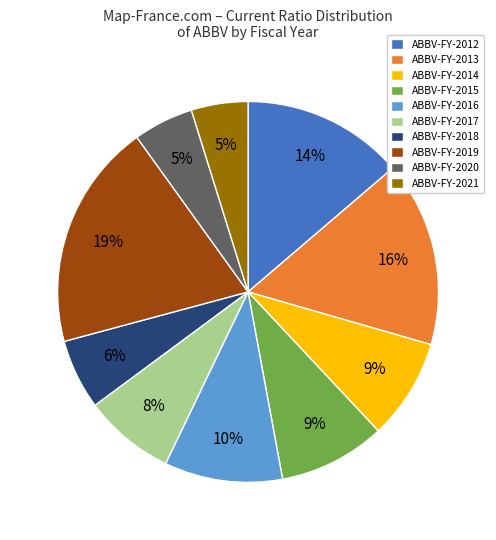

Approximately how many times larger is the value at ABBV-FY-2013 compared to ABBV-FY-2016?

1.6